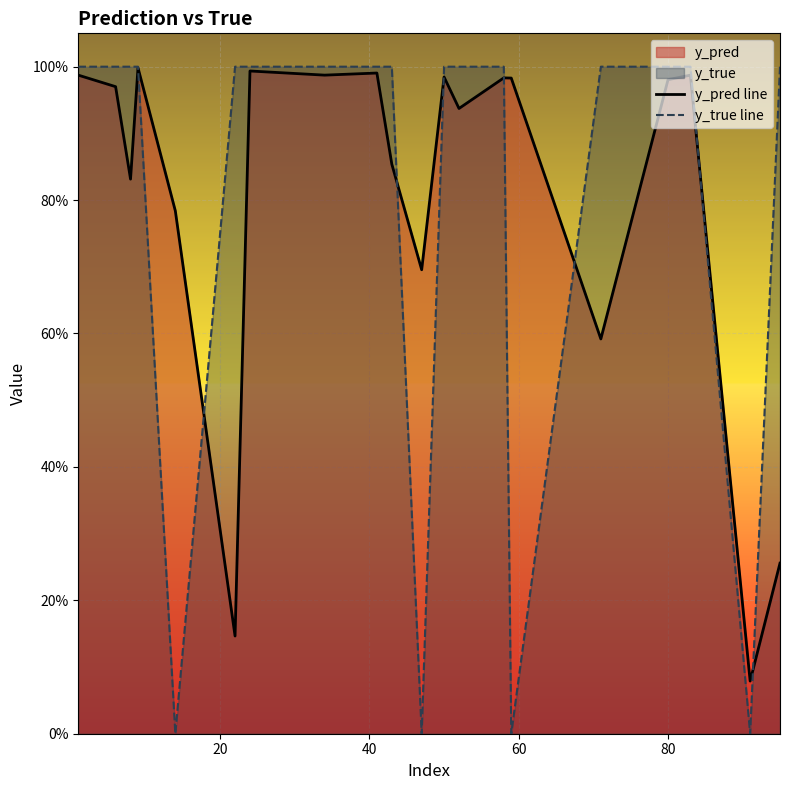

How many values in the y_true line series are below 1?

4